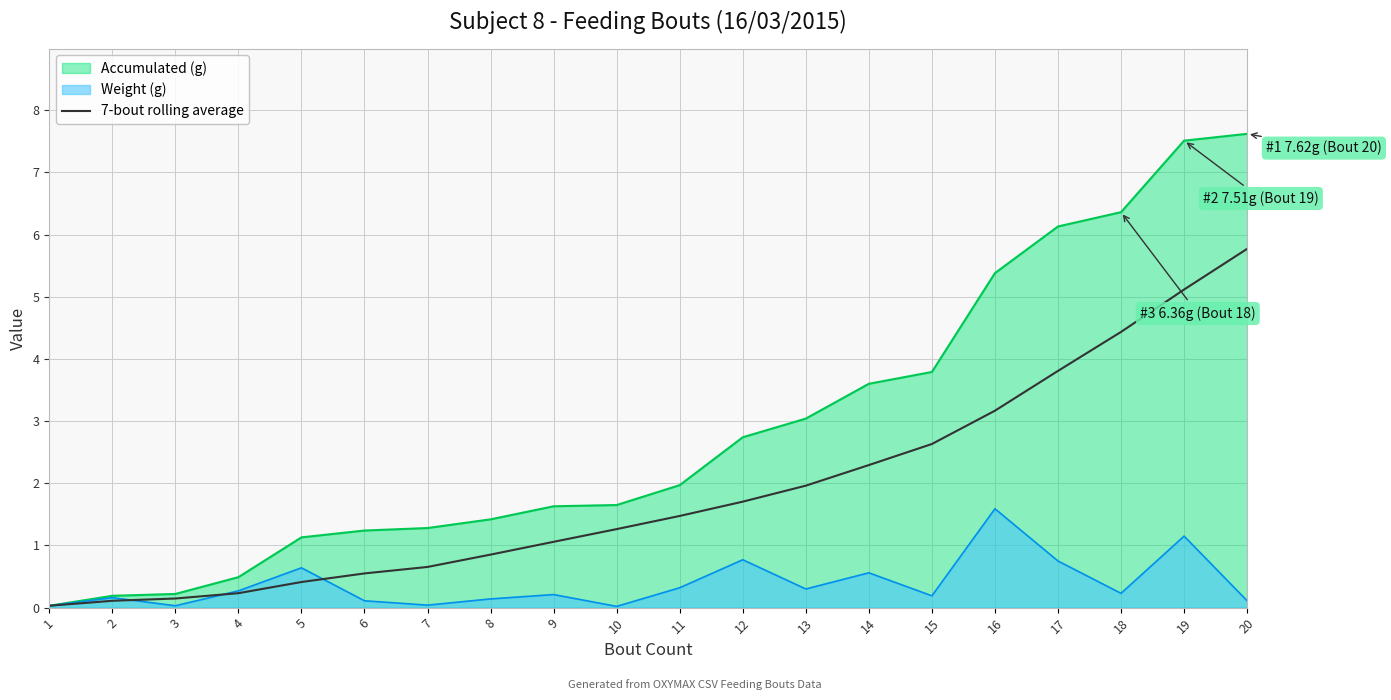

Reading right to left, what are all the values shown in this chart?

5.8	5.1	4.4	3.8	3.2	2.6	2.3	2.0	1.7	1.5	1.3	1.1	0.9	0.7	0.5	0.4	0.2	0.1	0.1	0.0